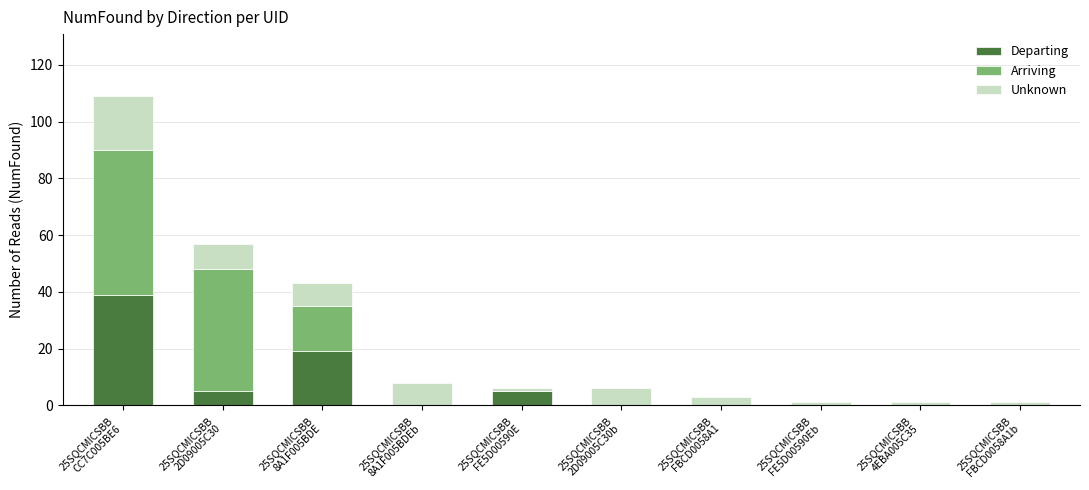

Which category has the highest value in the Departing series?

25SQCMICSBB
CC7C005BE6